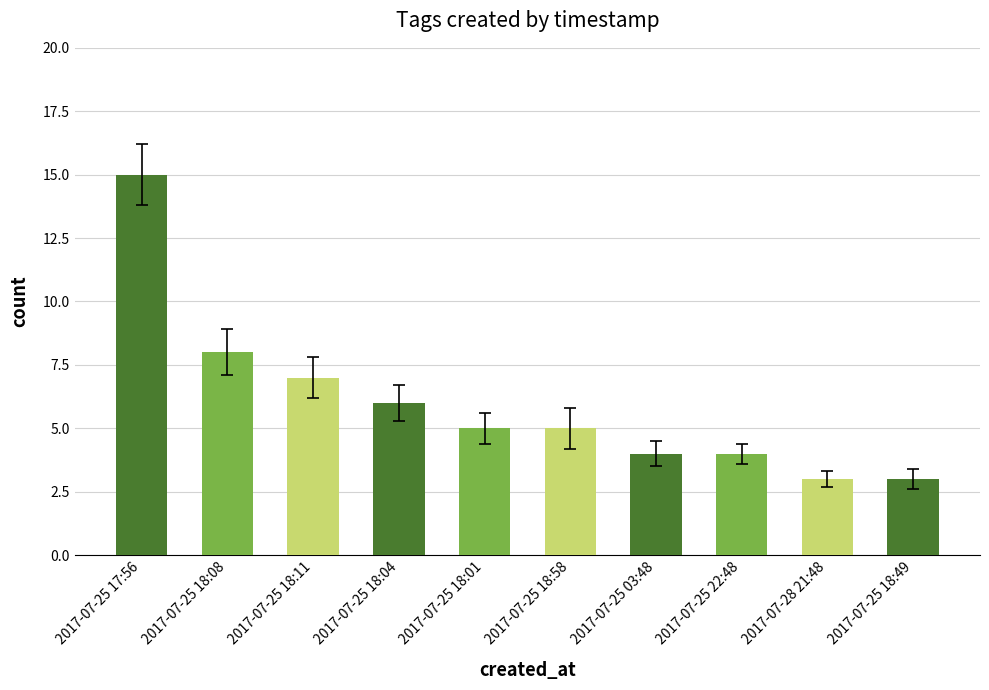

What is the approximate value at 2017-07-25 18:11, to the nearest 5?

5